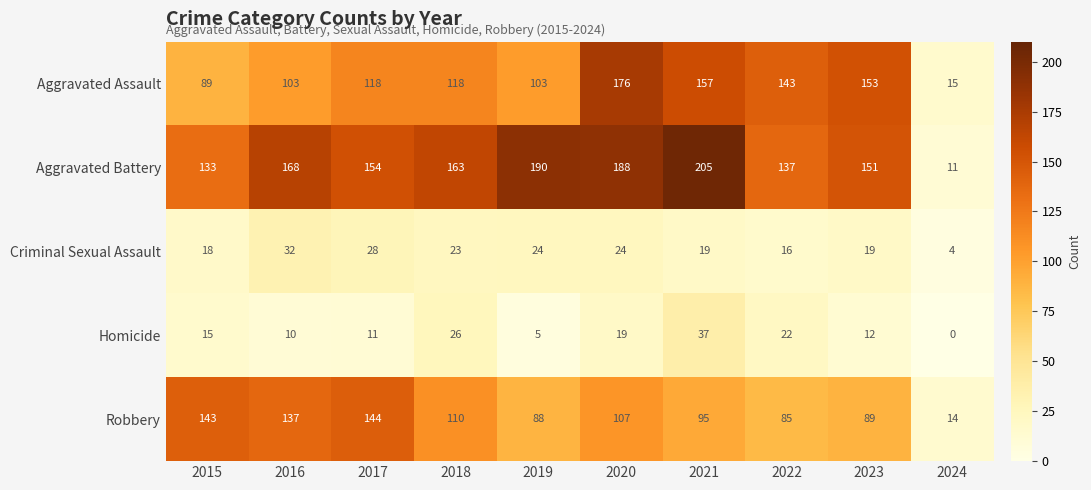

The value of Homicide at 2024 is 0. True or false?

True